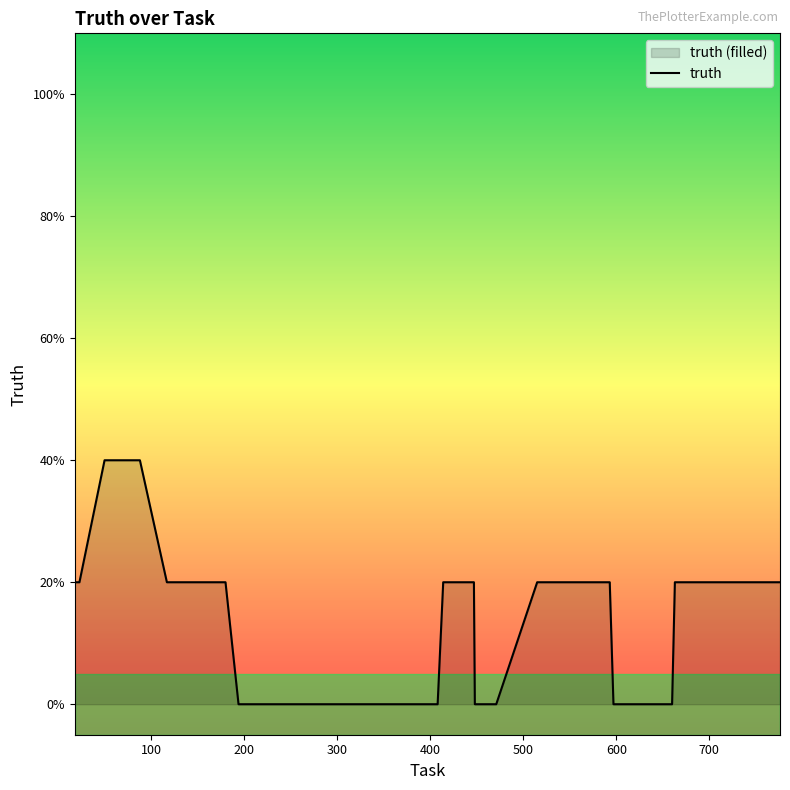

Does the chart display data point markers on the line(s)?

No